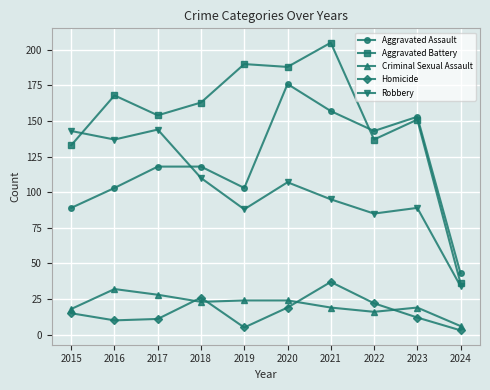

True or false: Criminal Sexual Assault and Aggravated Battery intersect in this chart.

False